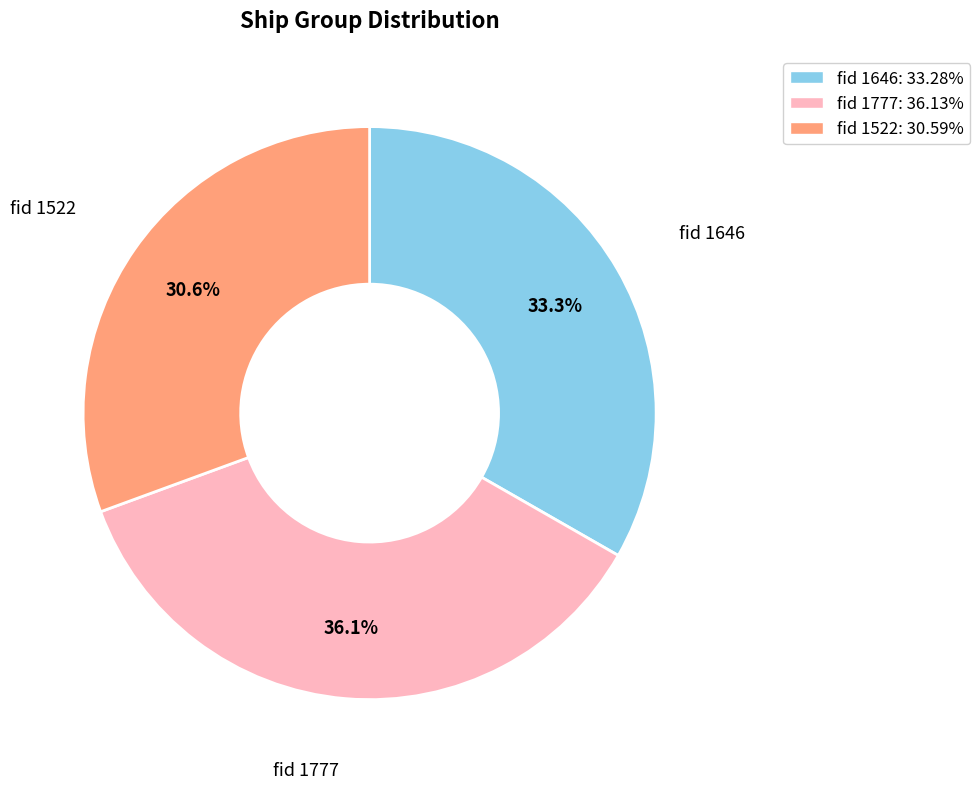

Do fid 1522: 30.59% and fid 1646: 33.28% together represent more than half of the pie?

Yes